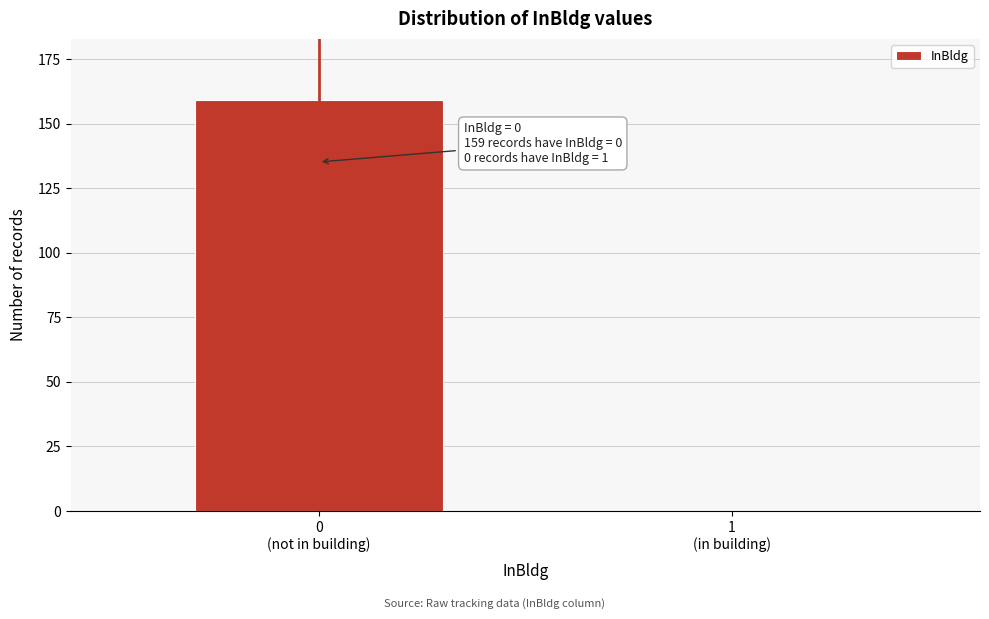

What is the sum of all values?

159